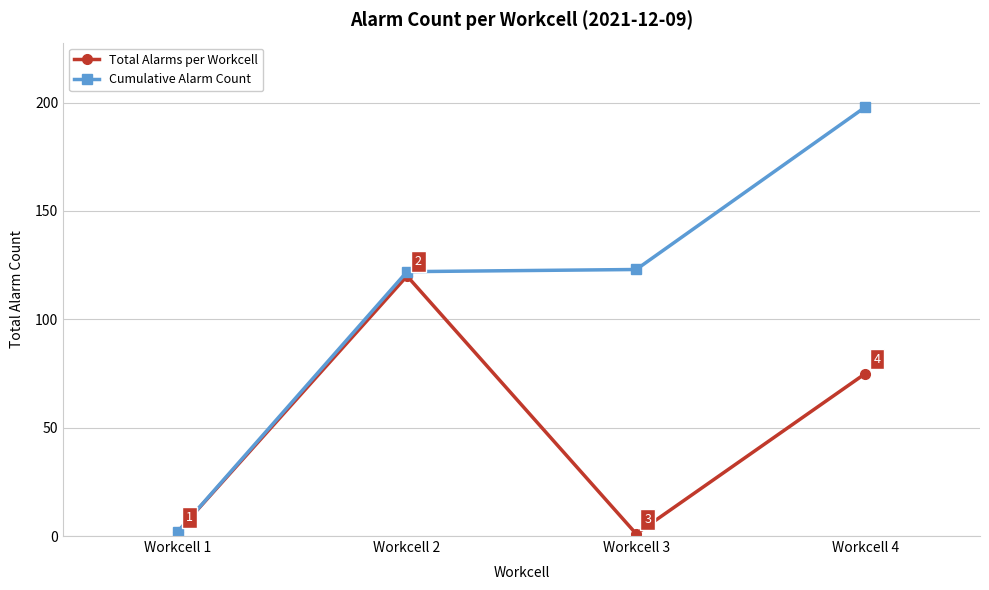

Is it true that Cumulative Alarm Count equals 123 at Workcell 3?

True